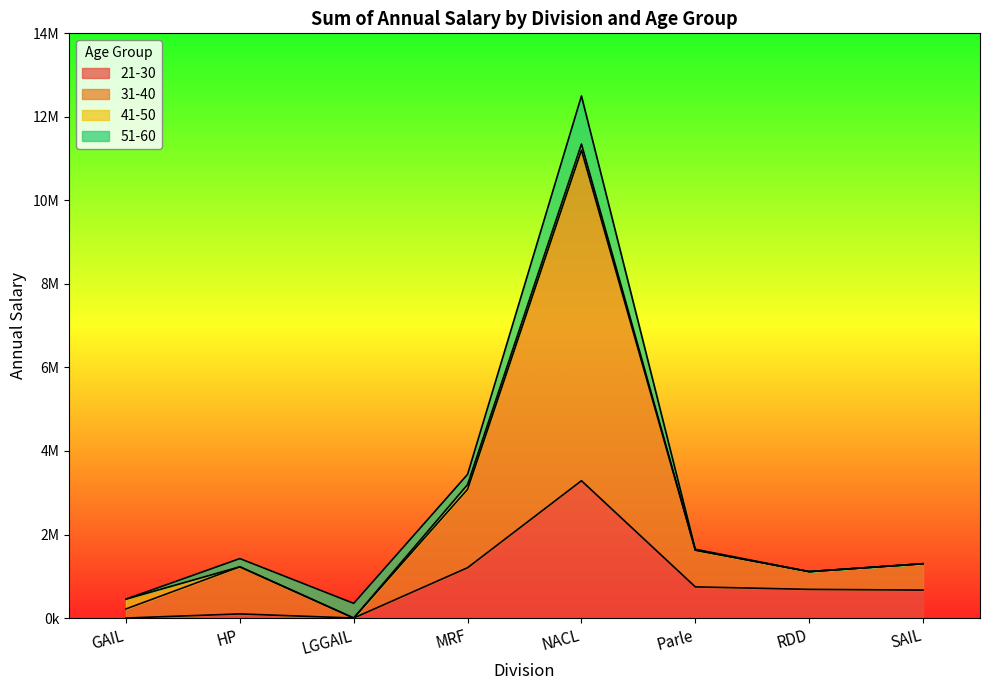

Is it true that 21-30 equals 1268141 at LGGAIL?

False